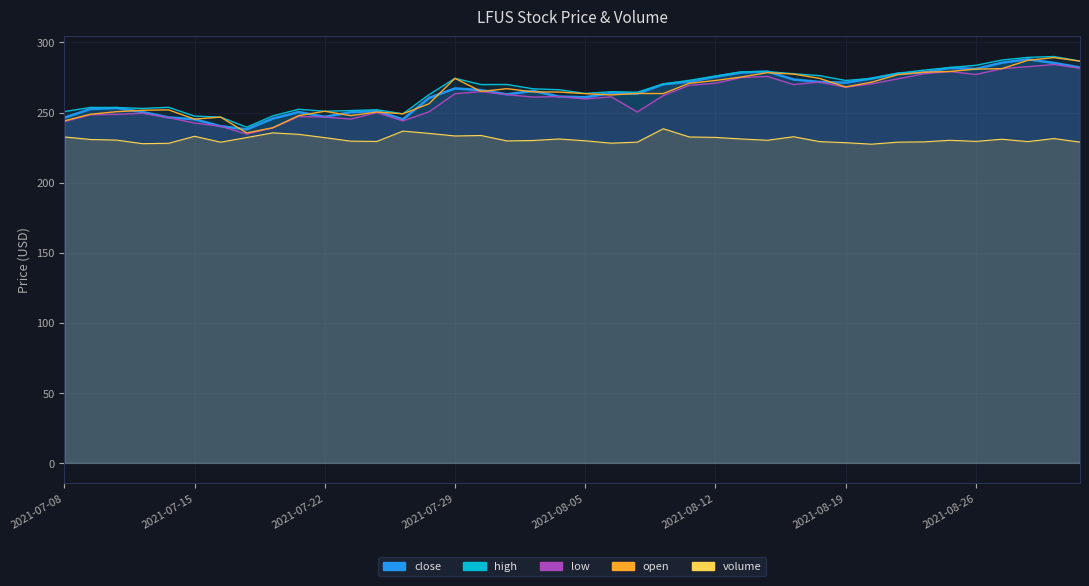

True or false: high_line has a value of 253.6 at 2021-07-22.

True